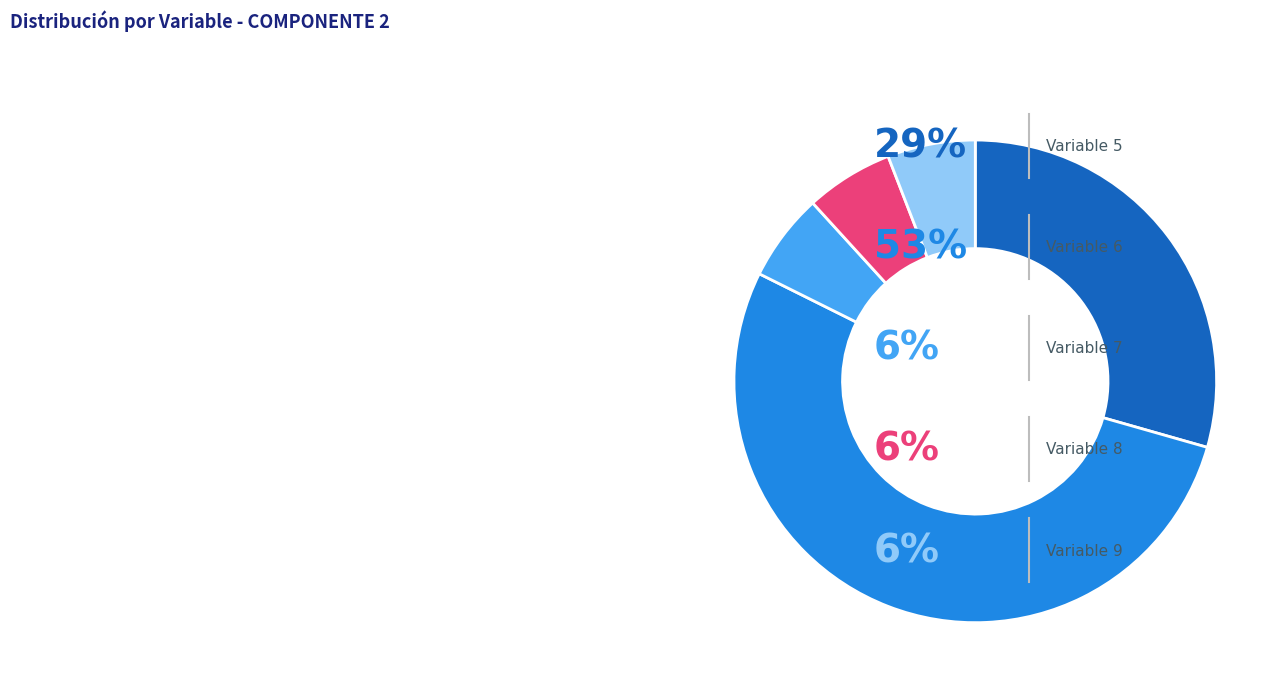

Is there a majority slice in this chart?

Yes